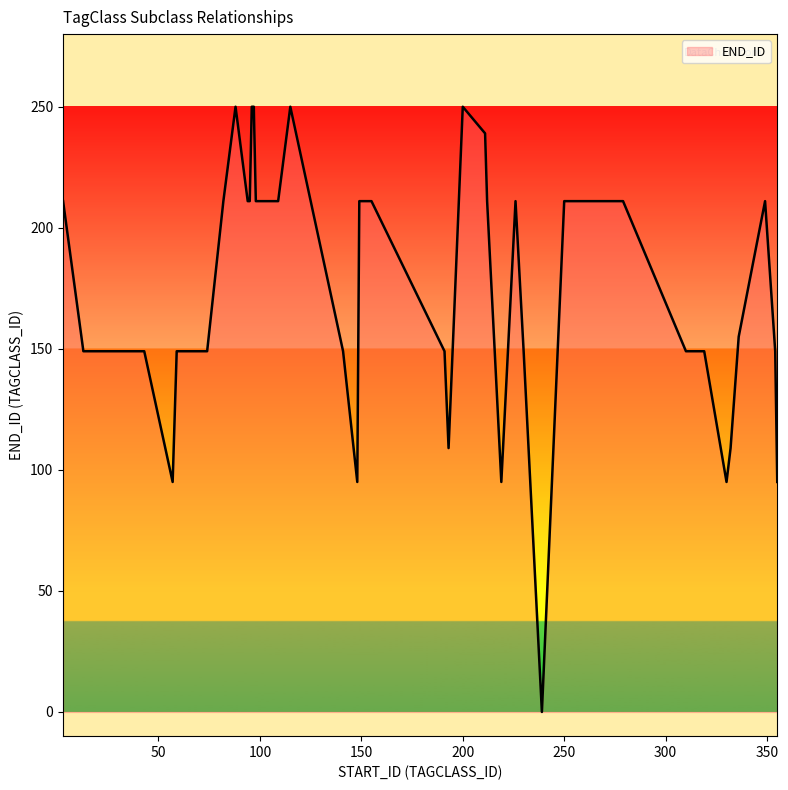

What is the maximum value shown in the chart?

250